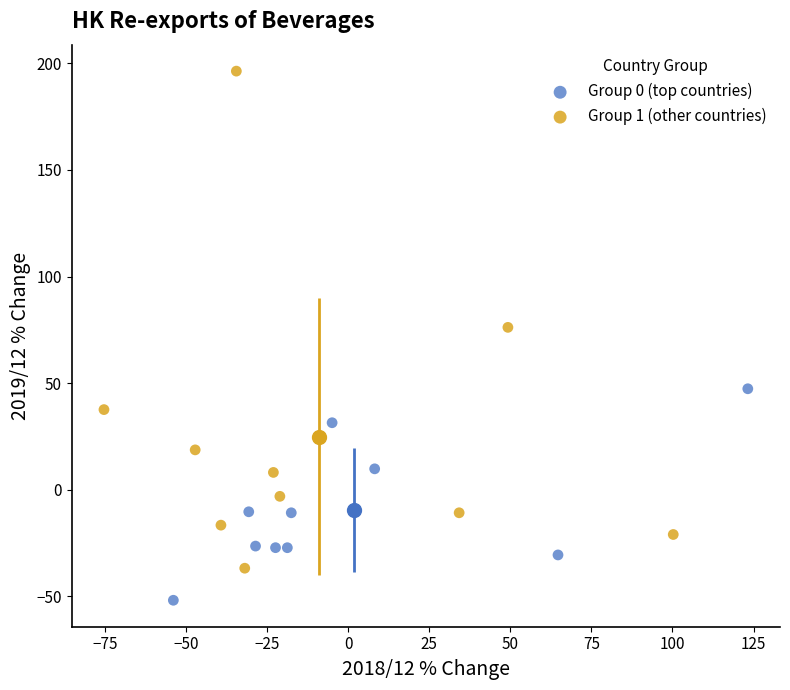

Which series contains the lowest Y value?

Group 0 (top countries)